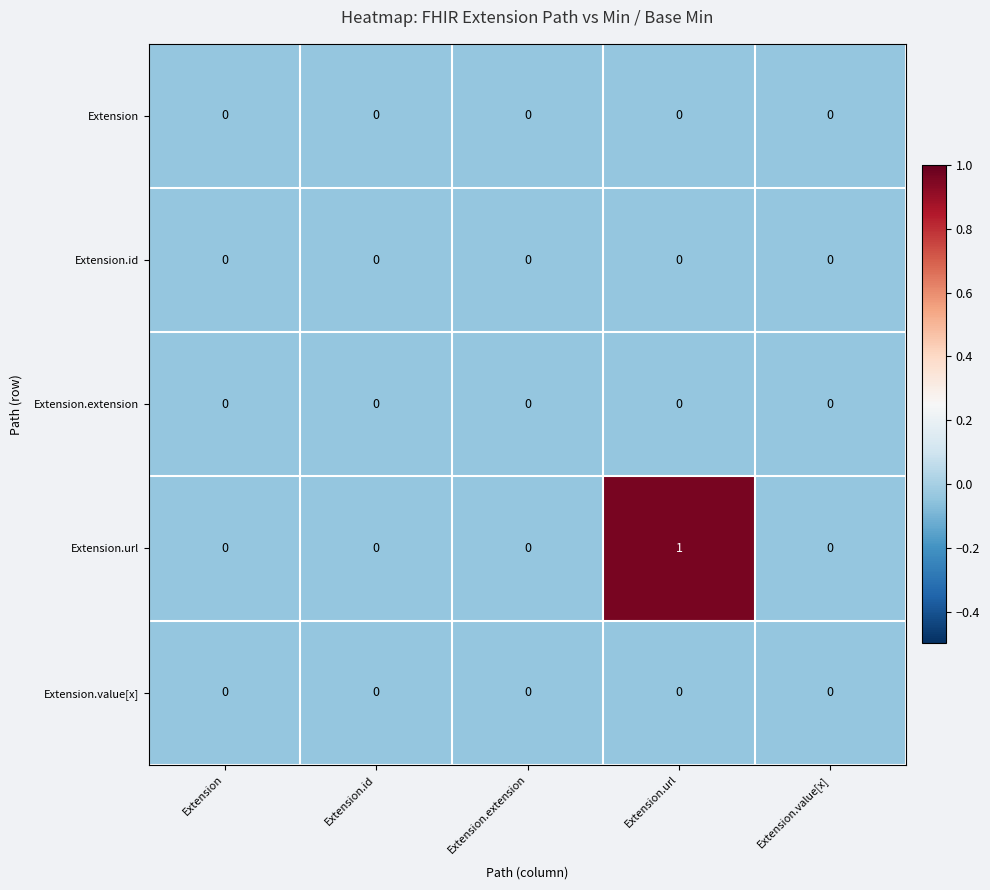

At which category does the chart reach its peak across all series?

Extension.url